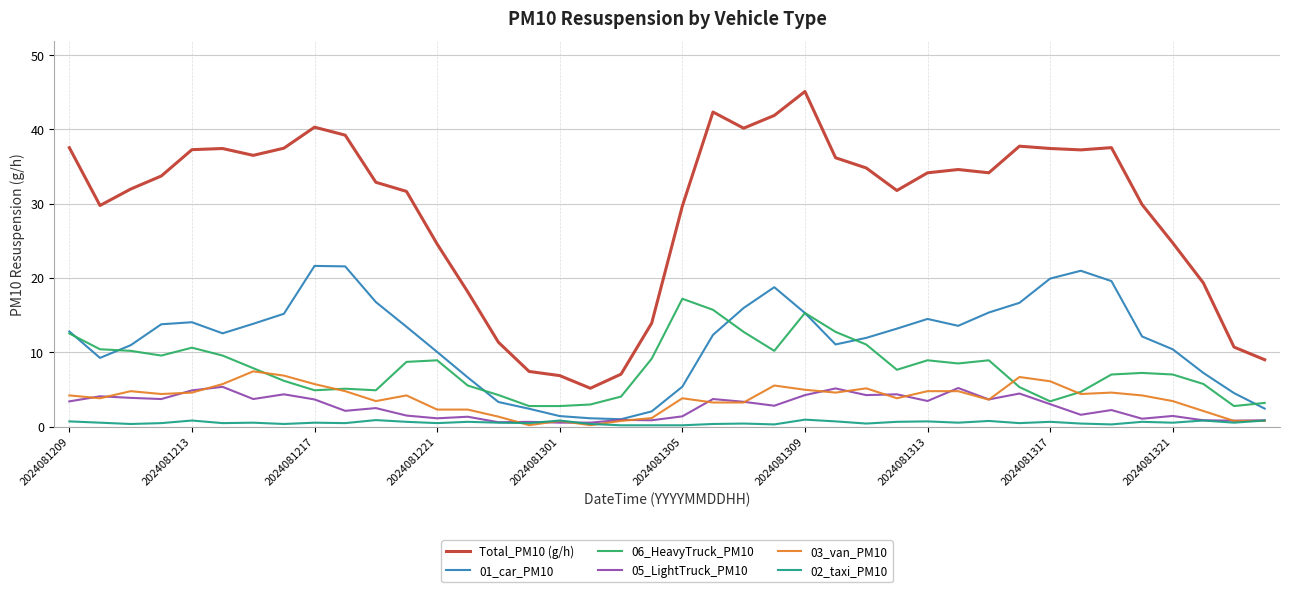

Rank the series by their maximum value, from lowest to highest.

02_taxi_PM10, 05_LightTruck_PM10, 03_van_PM10, 06_HeavyTruck_PM10, 01_car_PM10, Total_PM10 (g/h)